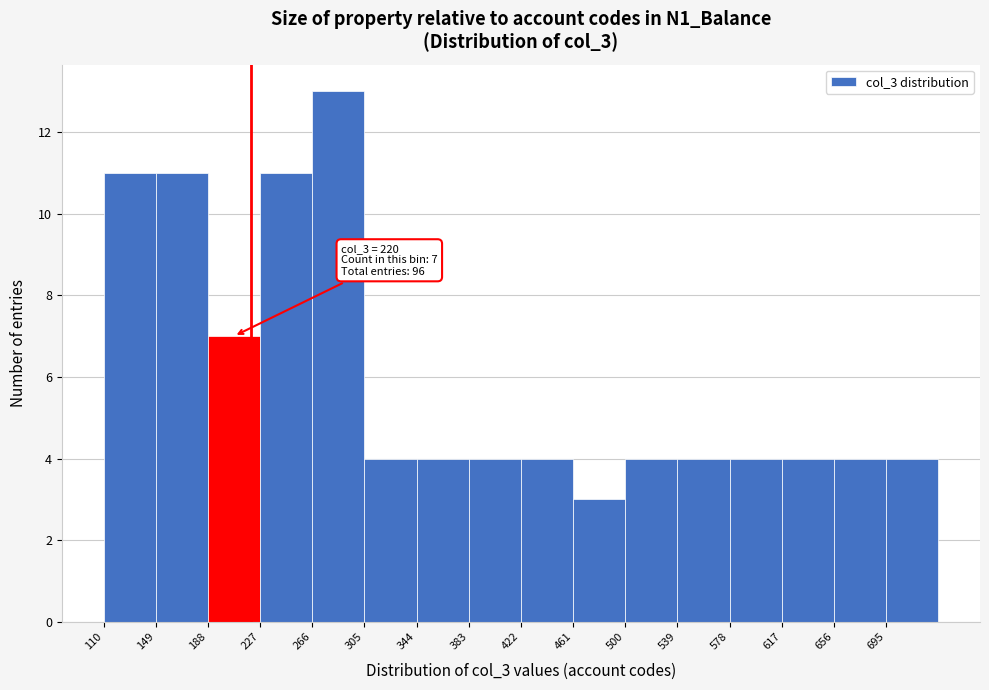

Over which range of the x-axis is the bar tallest?

266 to 305